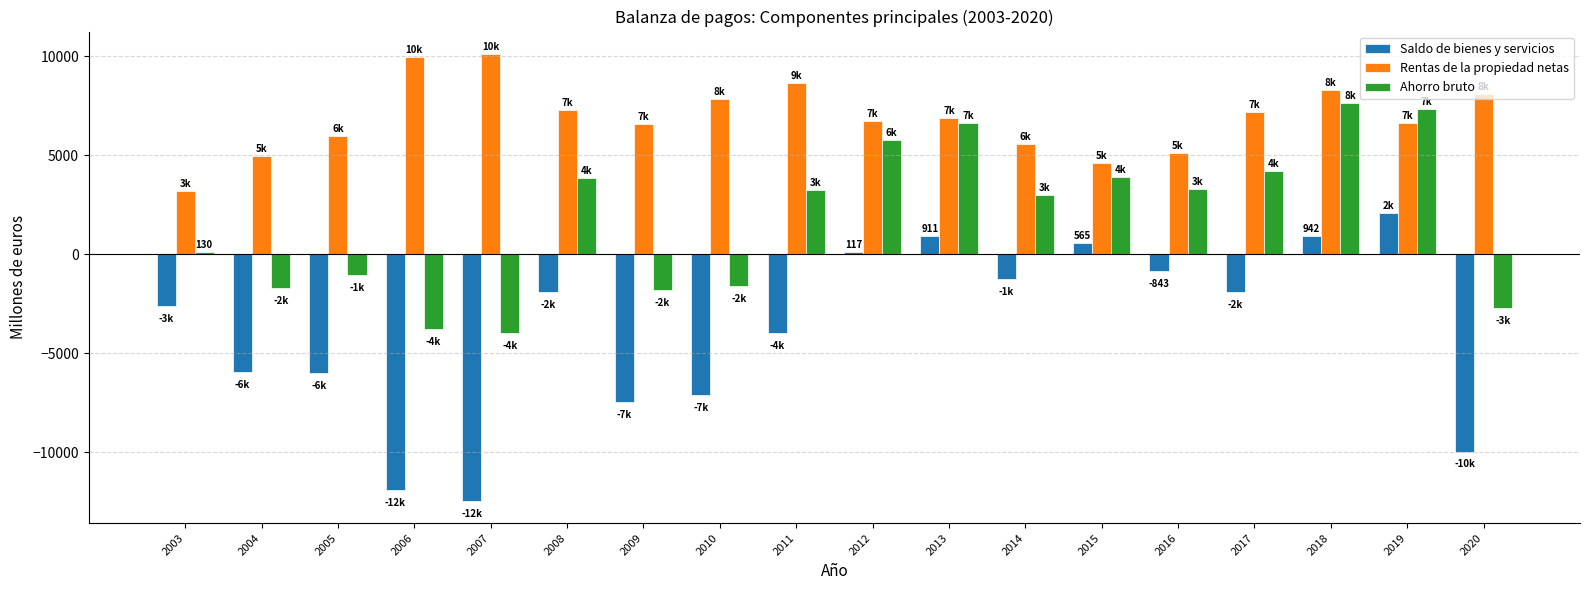

What are all the series names shown in the legend?

Saldo de bienes y servicios, Rentas de la propiedad netas, Ahorro bruto